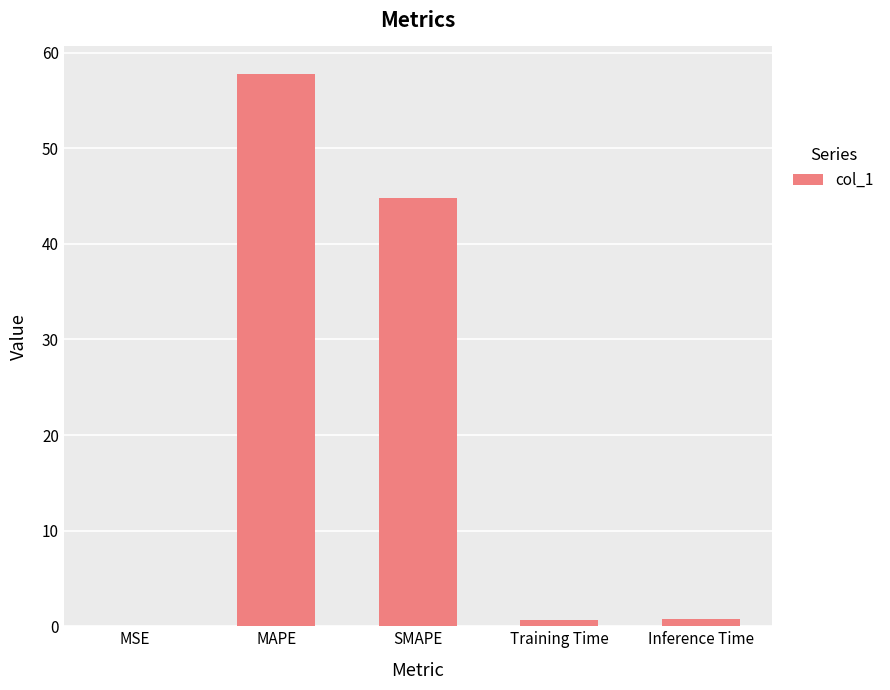

What is the sum of all values?

104.0